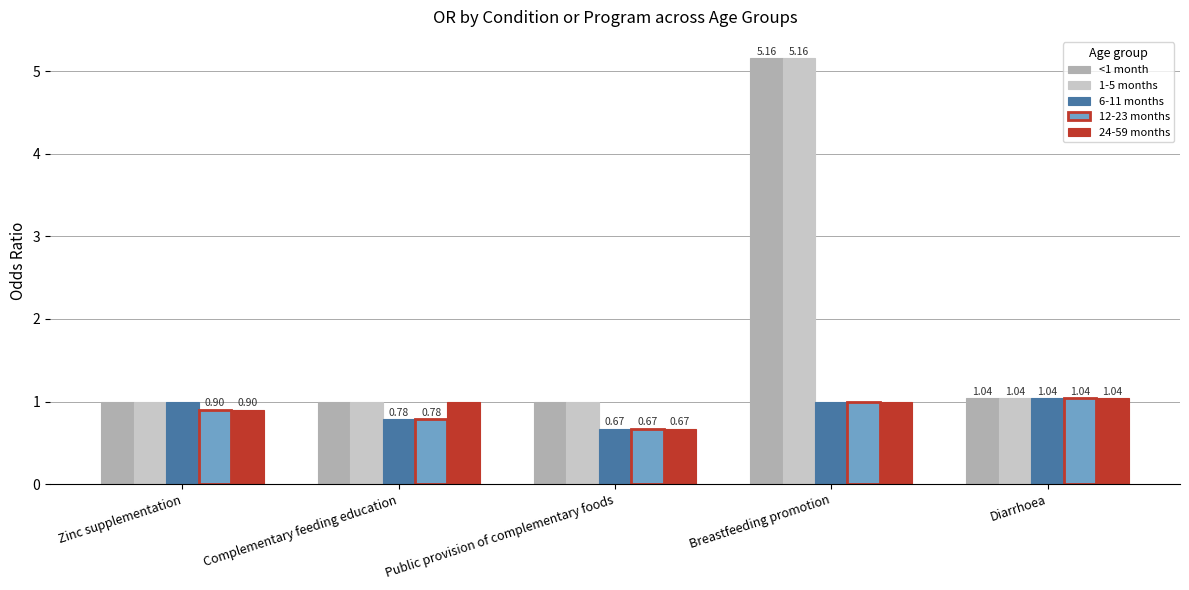

What is the difference between the maximum and minimum values in the 1-5 months series?

4.2